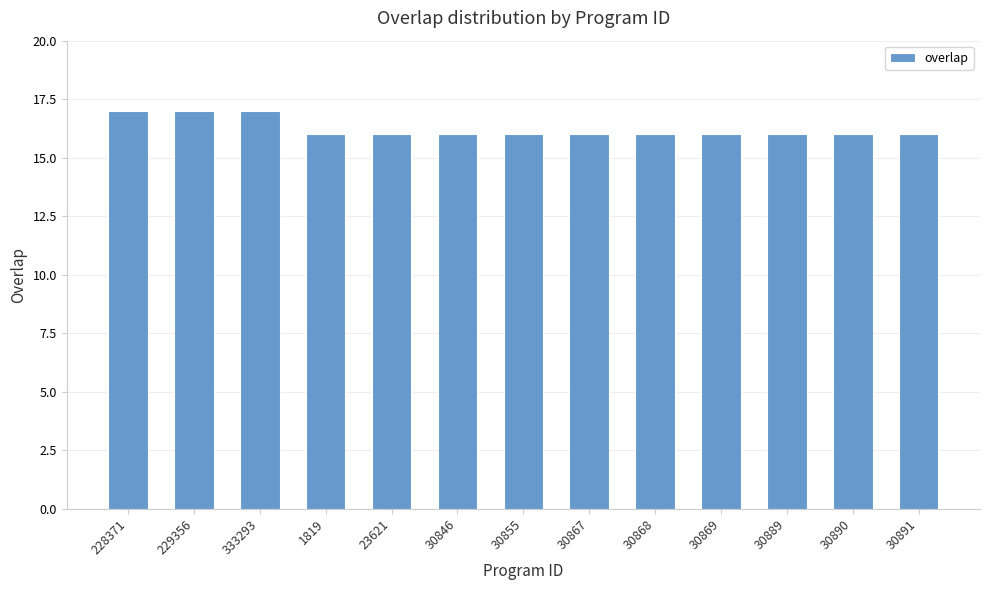

What is the sum of the values at 30889 and 30867?

32